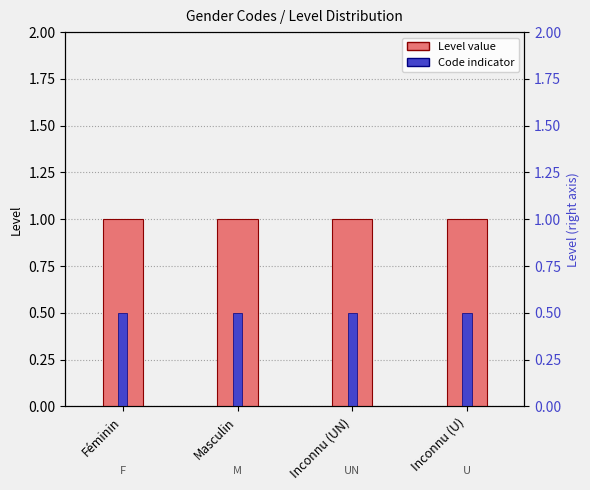

What is the maximum value shown in the chart?

1.0